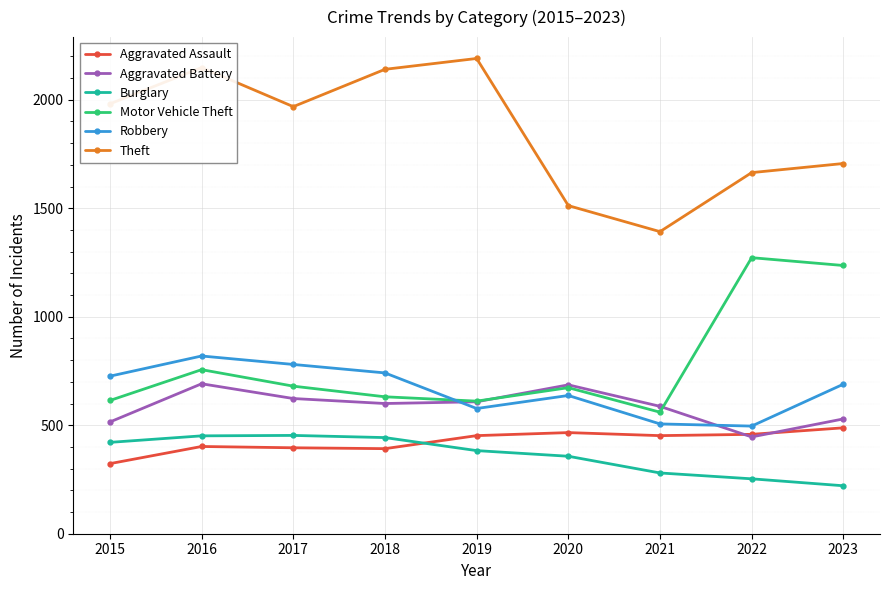

At which label is Aggravated Battery closest to 568?

2021